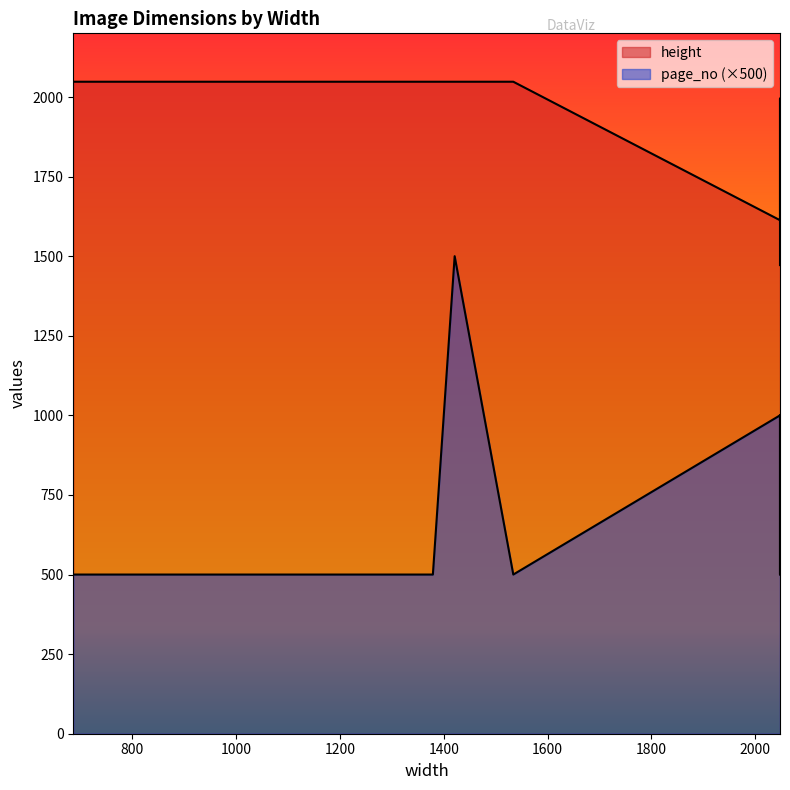

What is the label of the 11th point from the left?

774